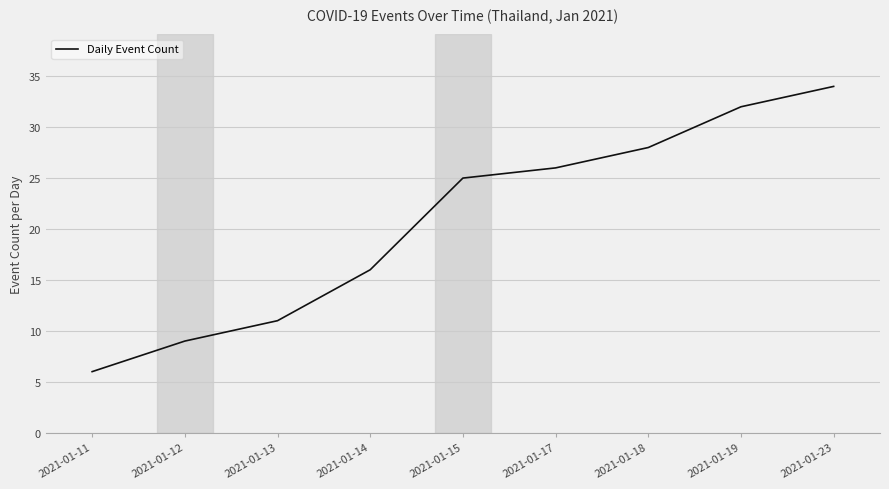

What is the difference between the second highest and minimum values?

26